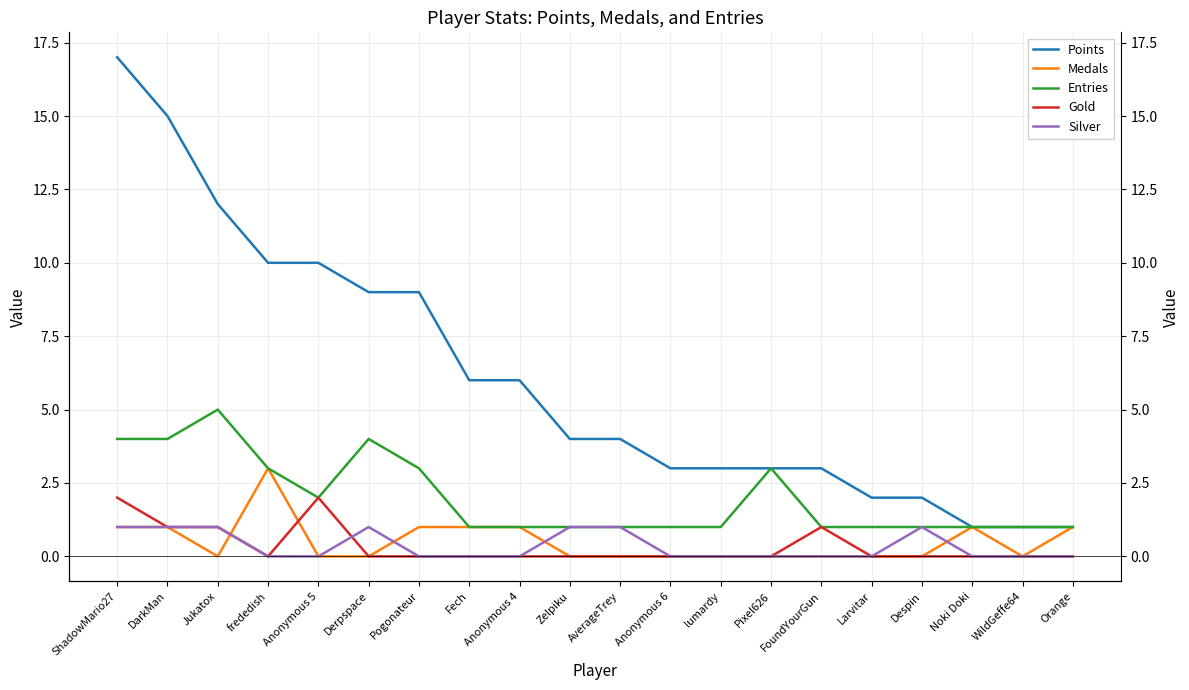

Rank the series at Noki Doki from highest to lowest value.

Points, Medals, Entries, Gold, Silver